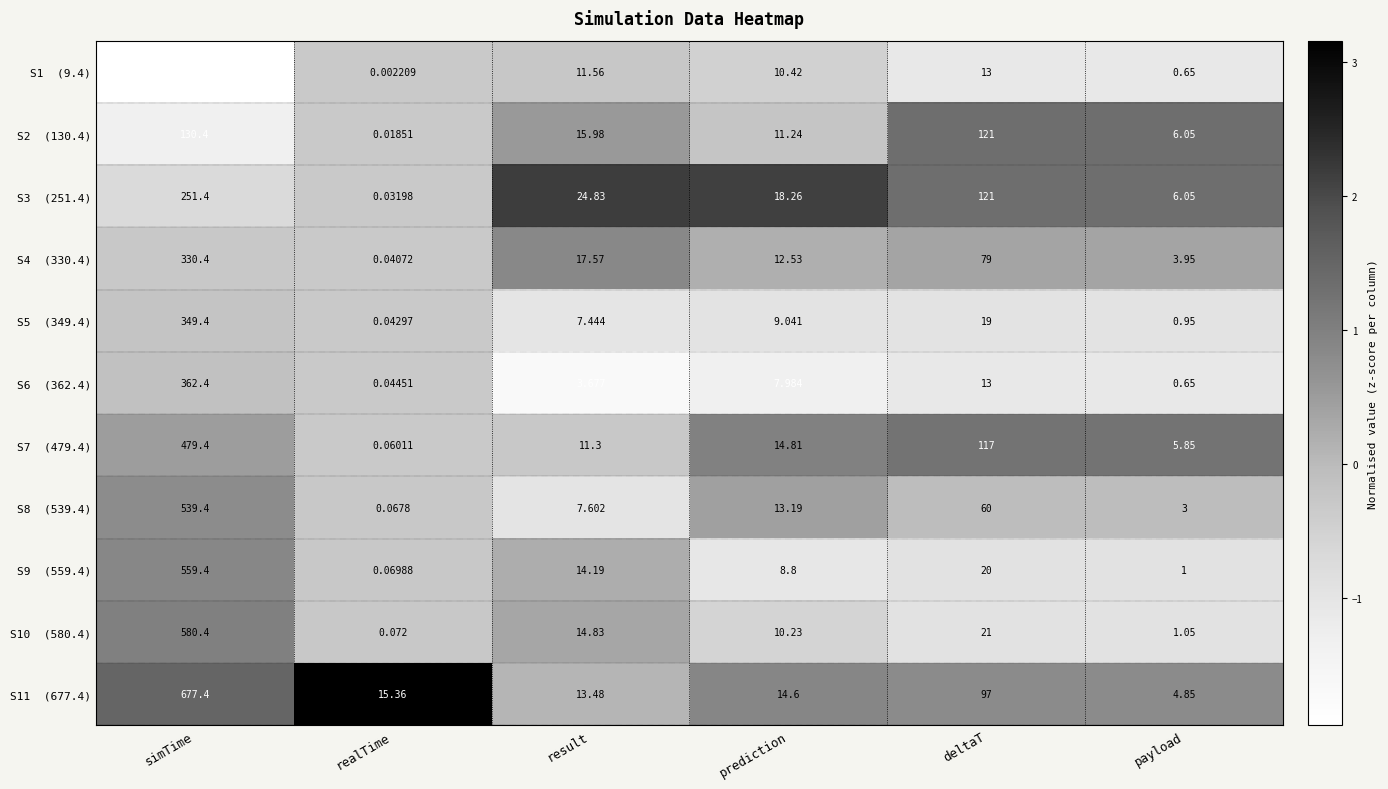

Which series has the largest total across all categories?

S11 (677.4)